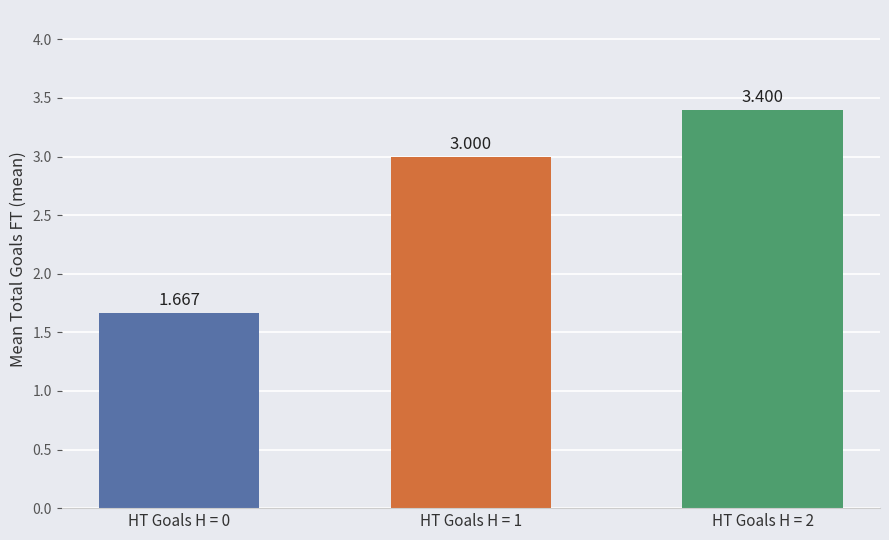

List the labels in order of value, smallest first.

HT Goals H = 0, HT Goals H = 1, HT Goals H = 2